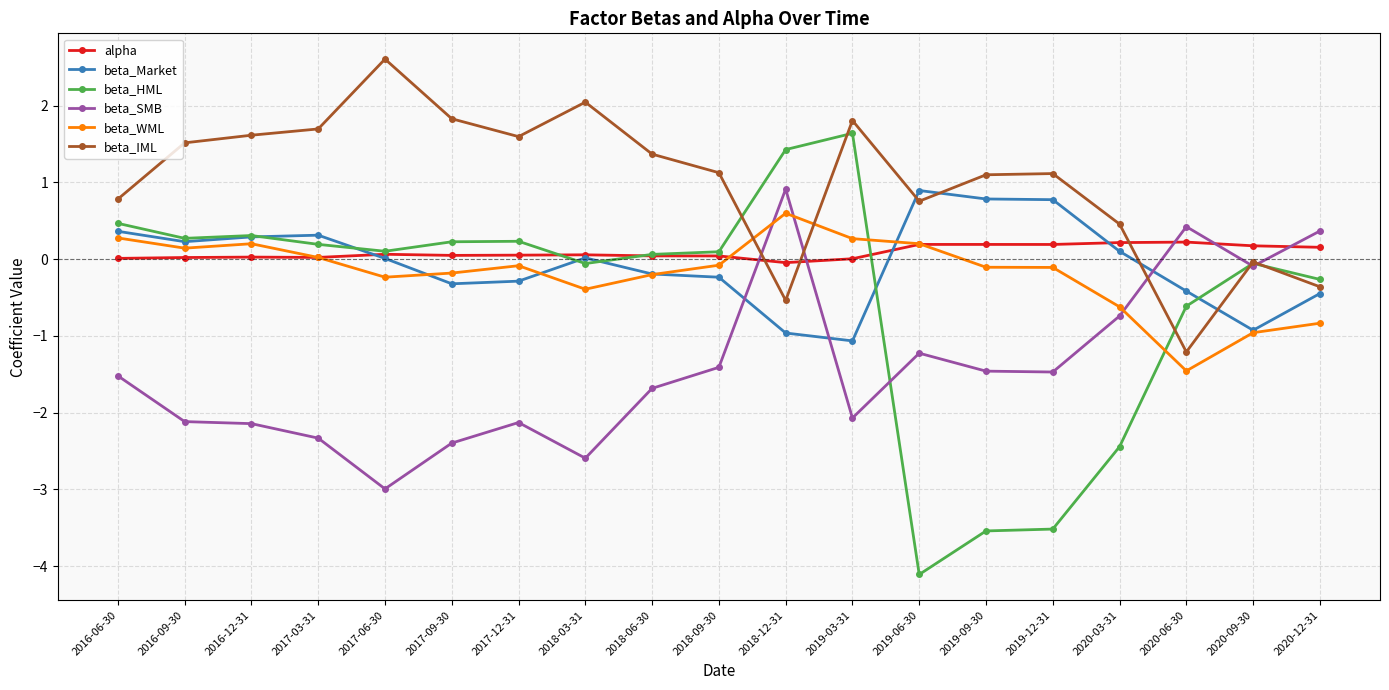

What is the average value of the beta_IML series?

1.0